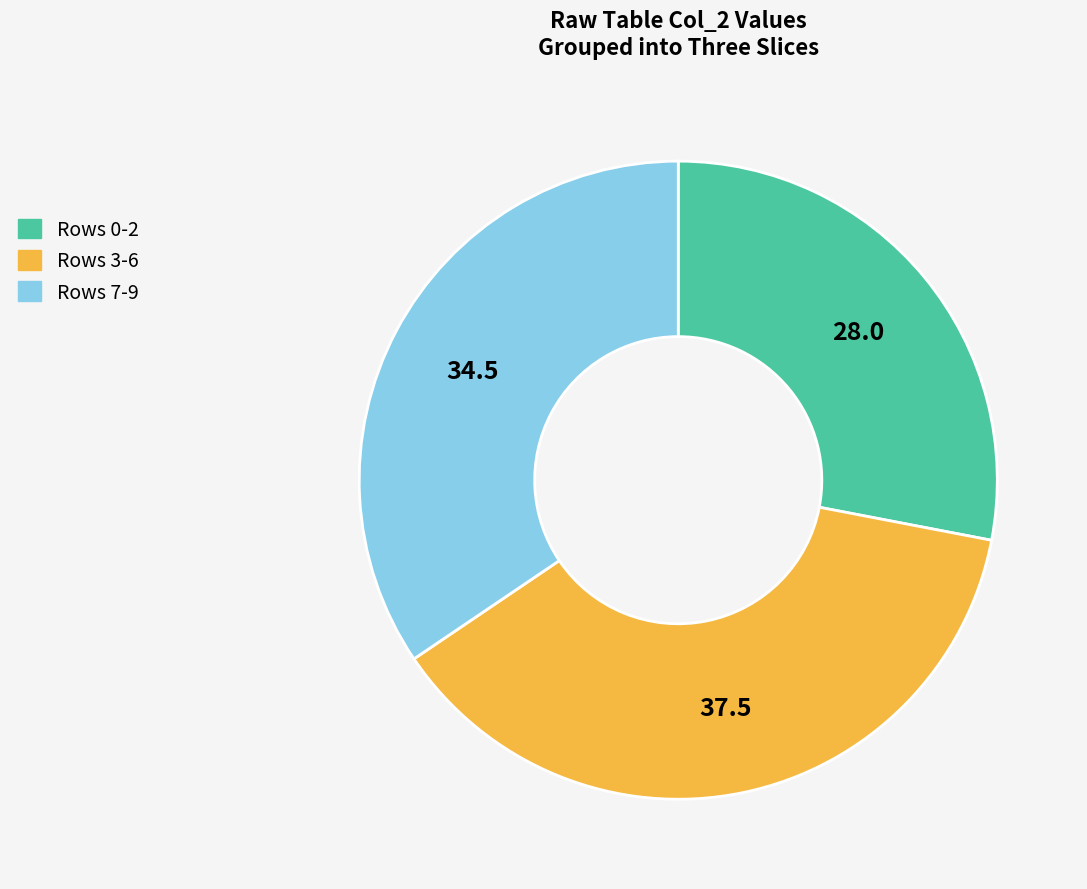

Count the number of slices in the pie.

3